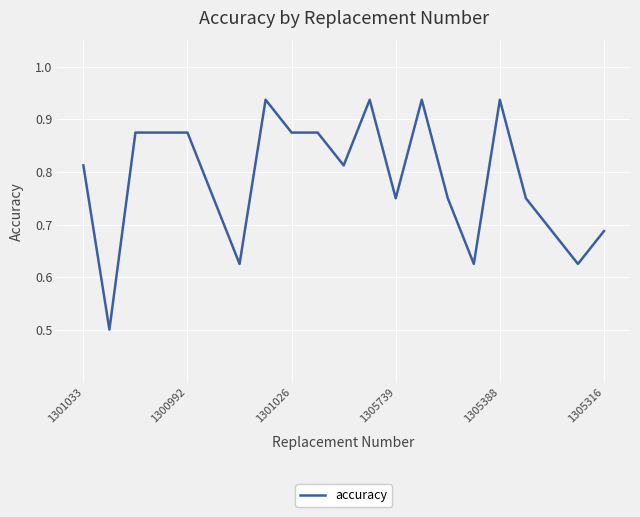

What is the minimum value shown in the chart?

0.5